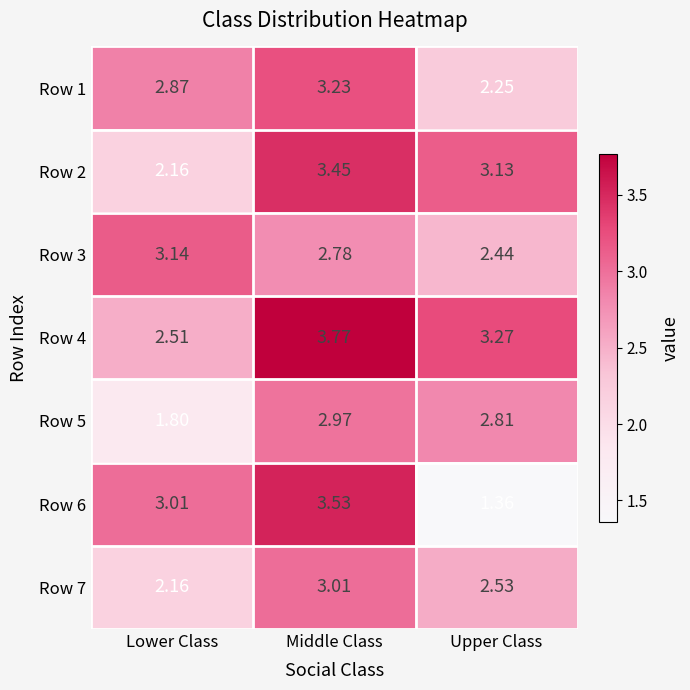

At which category is the sum across all series the highest?

Middle Class